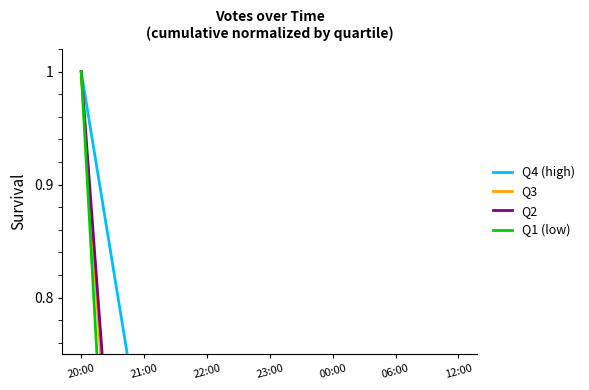

Rank the categories by Q2 value from lowest to highest.

22:00, 23:00, 00:00, 06:00, 12:00, 21:00, 20:00